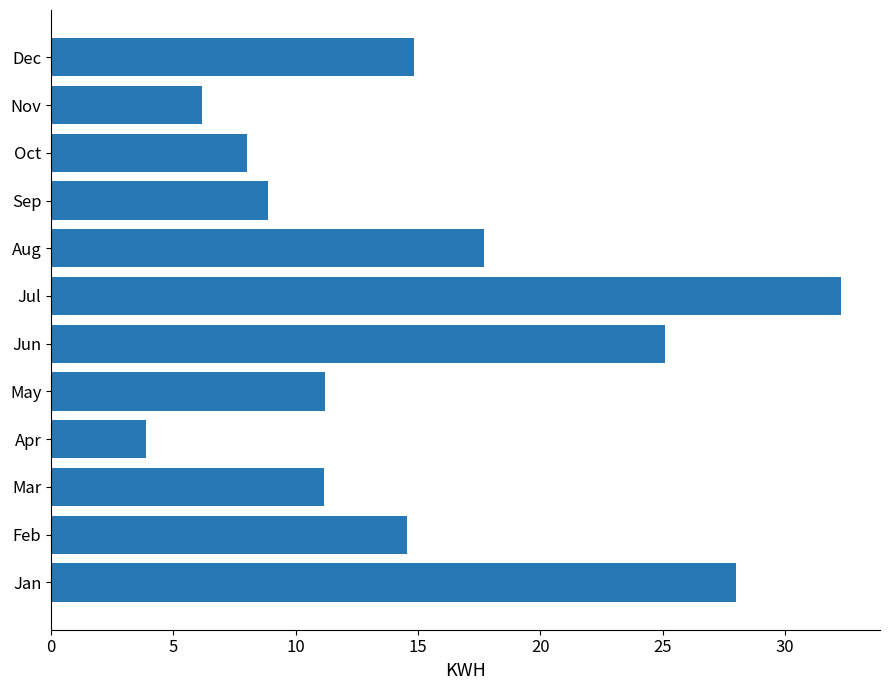

Which label corresponds to the largest value in the chart?

Jul